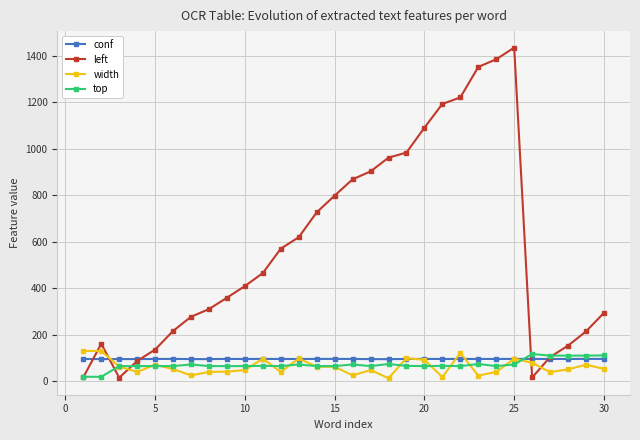

True or false: left has more than 0 points higher than both neighbors.

True